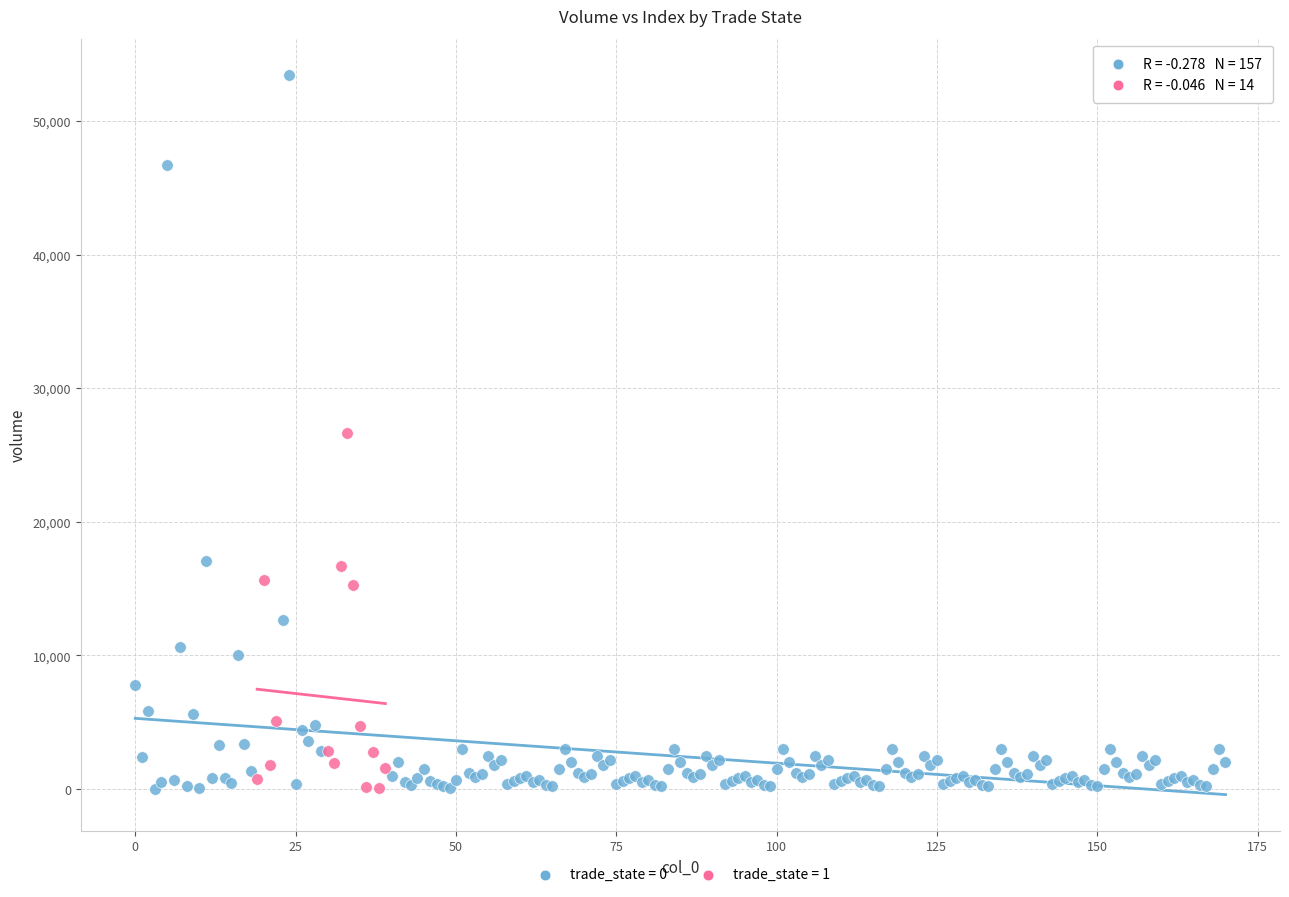

Which series has the largest Y range (max minus min)?

trade_state = 0